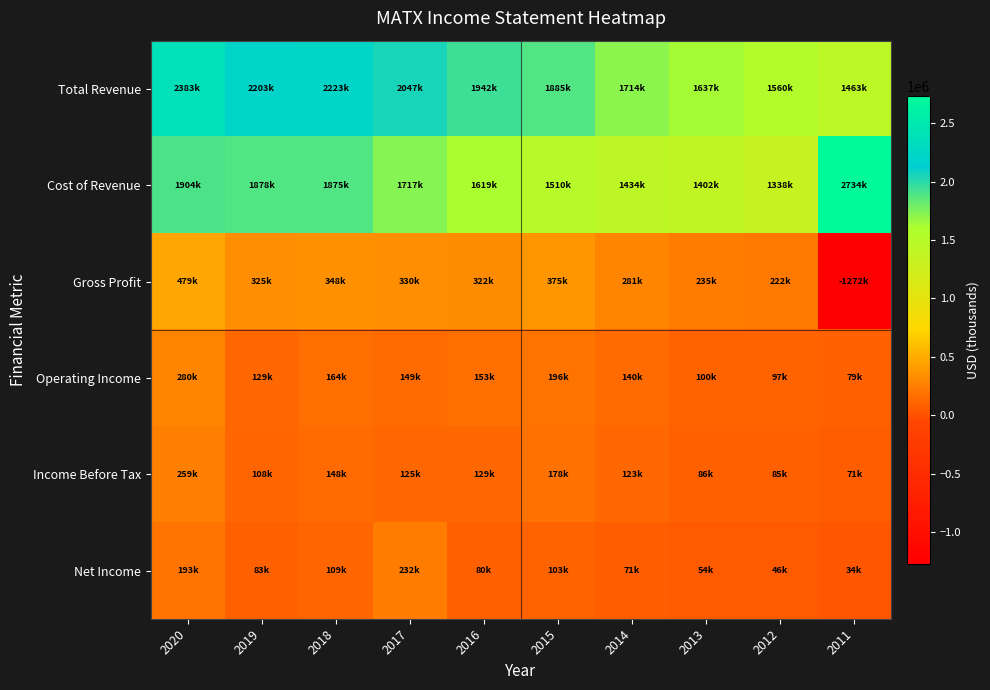

What is the minimum value shown in the chart?

-1271500